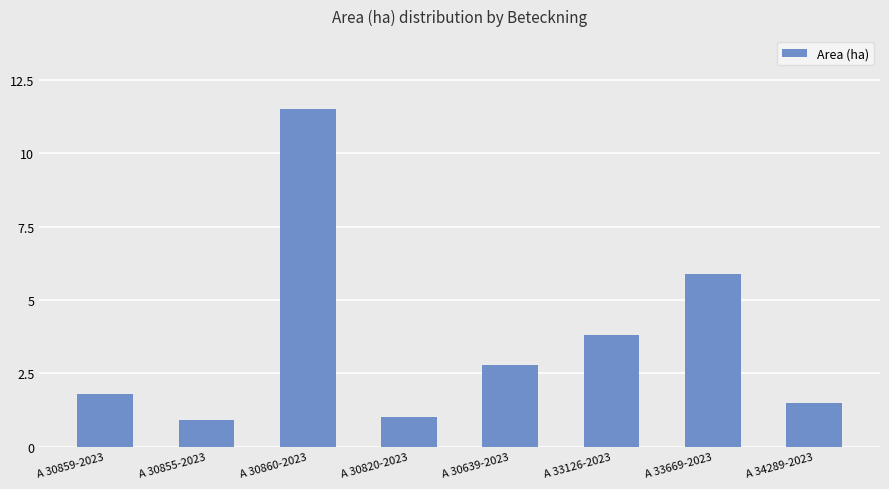

Count the number of values greater than 2.

4